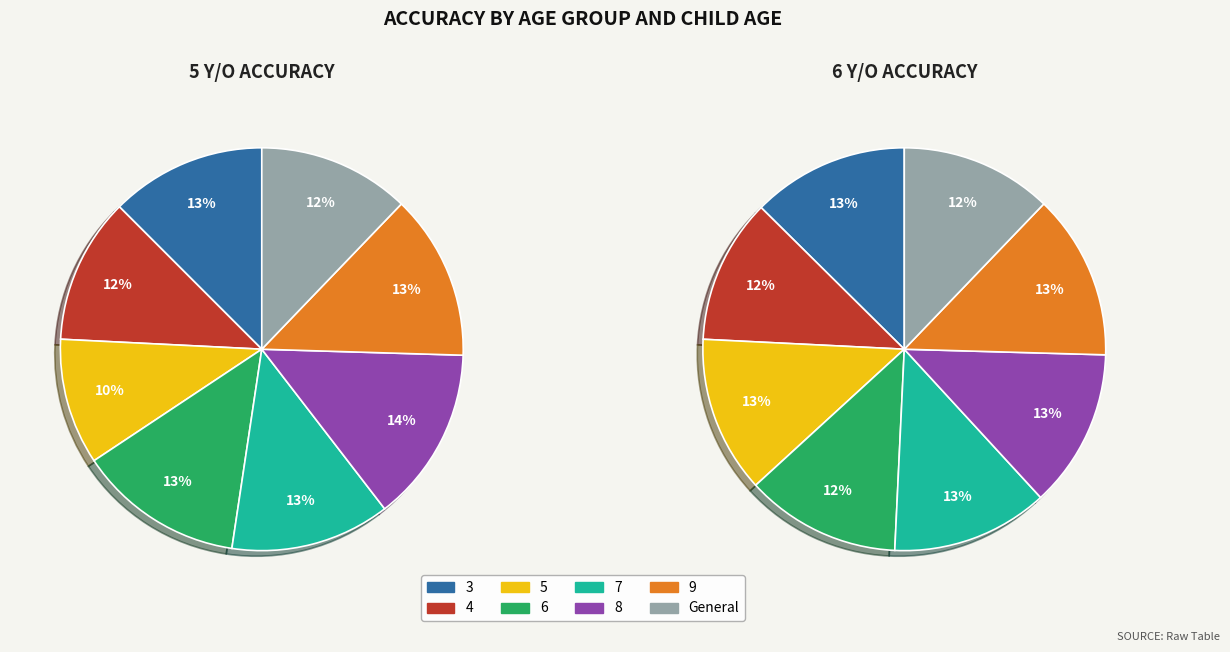

What percentage is the 8 slice, to the nearest percent?

14%